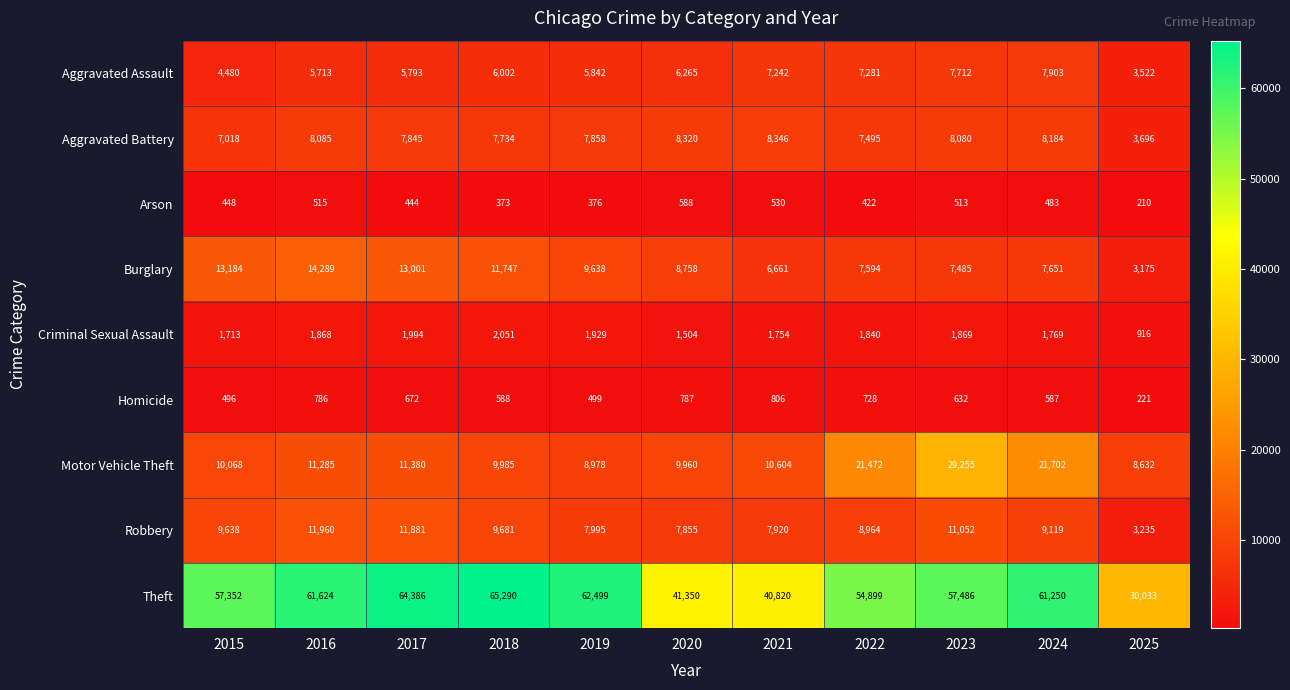

List the series in order of their peak value, highest first.

Theft, Motor Vehicle Theft, Burglary, Robbery, Aggravated Battery, Aggravated Assault, Criminal Sexual Assault, Homicide, Arson